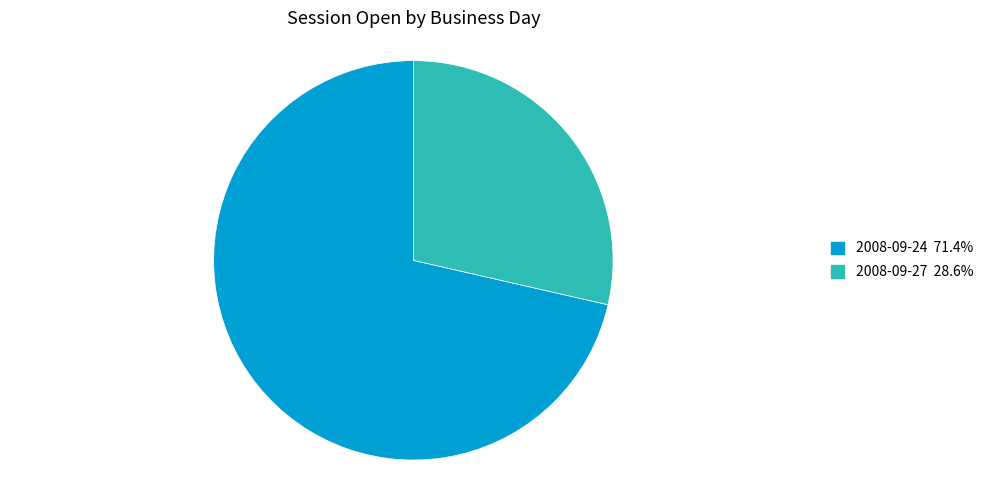

Is there any slice that represents more than half of the pie?

Yes